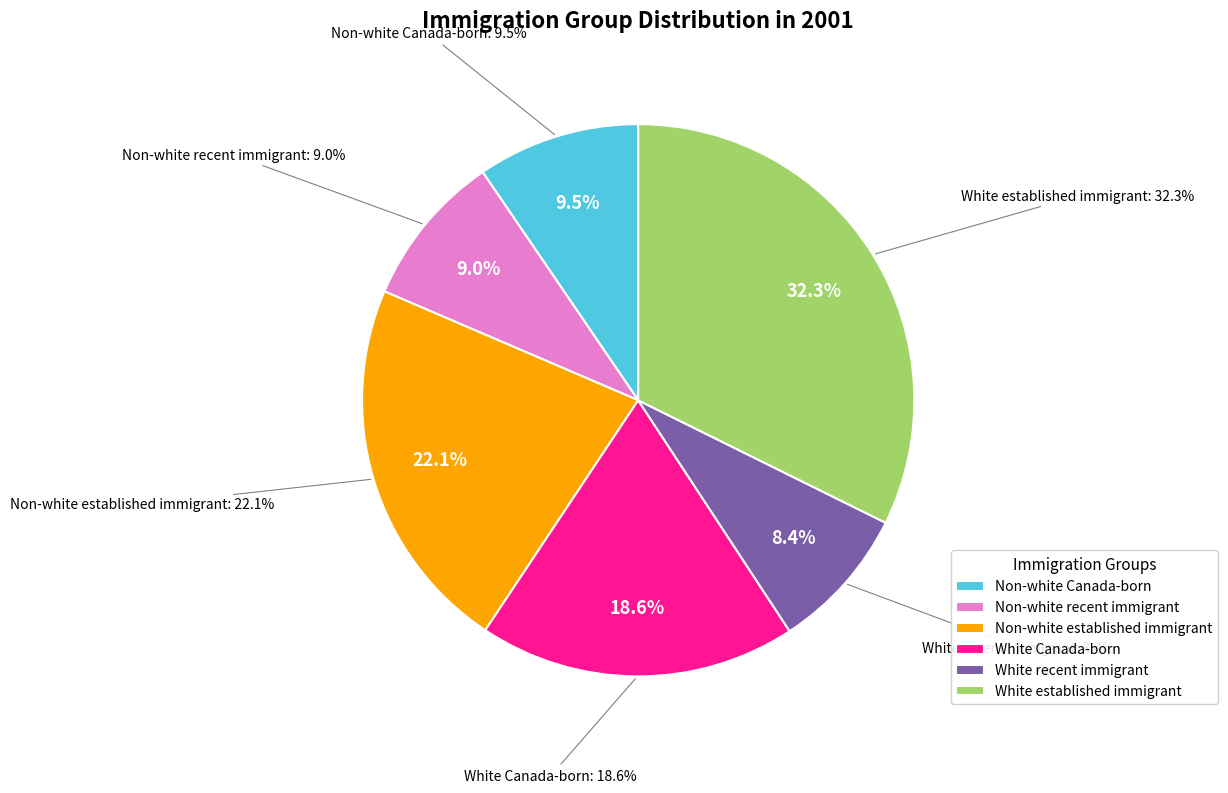

Which category has the biggest portion of the pie?

White established immigrant